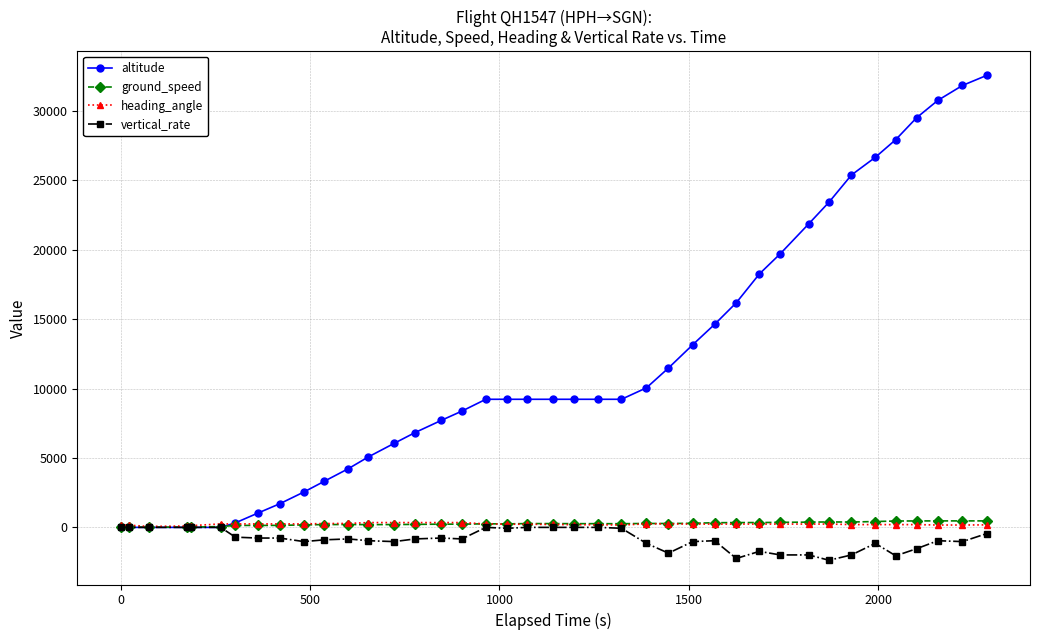

True or false: vertical_rate has more than 0 interior local peaks.

True